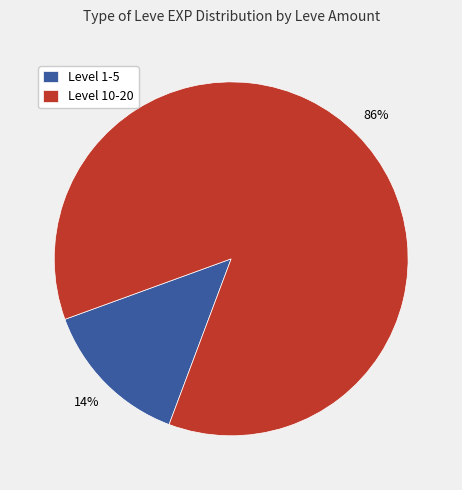

What is the smallest slice in the pie chart?

Level 1-5